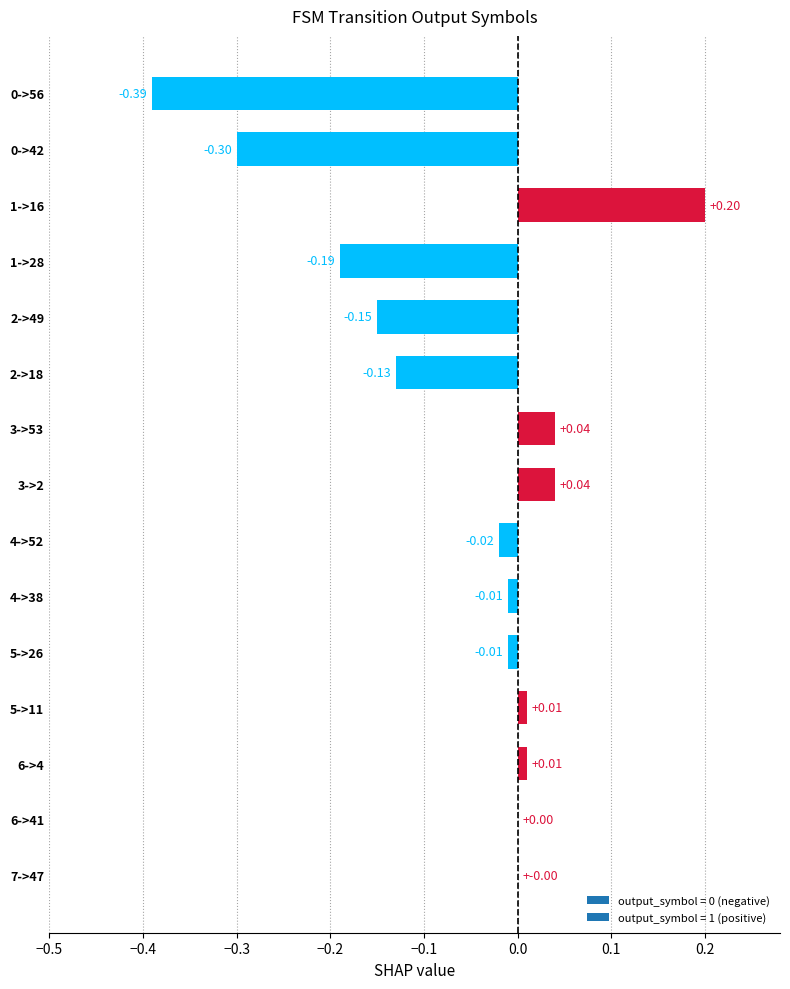

Between 3->2 and 5->11, which is larger?

3->2